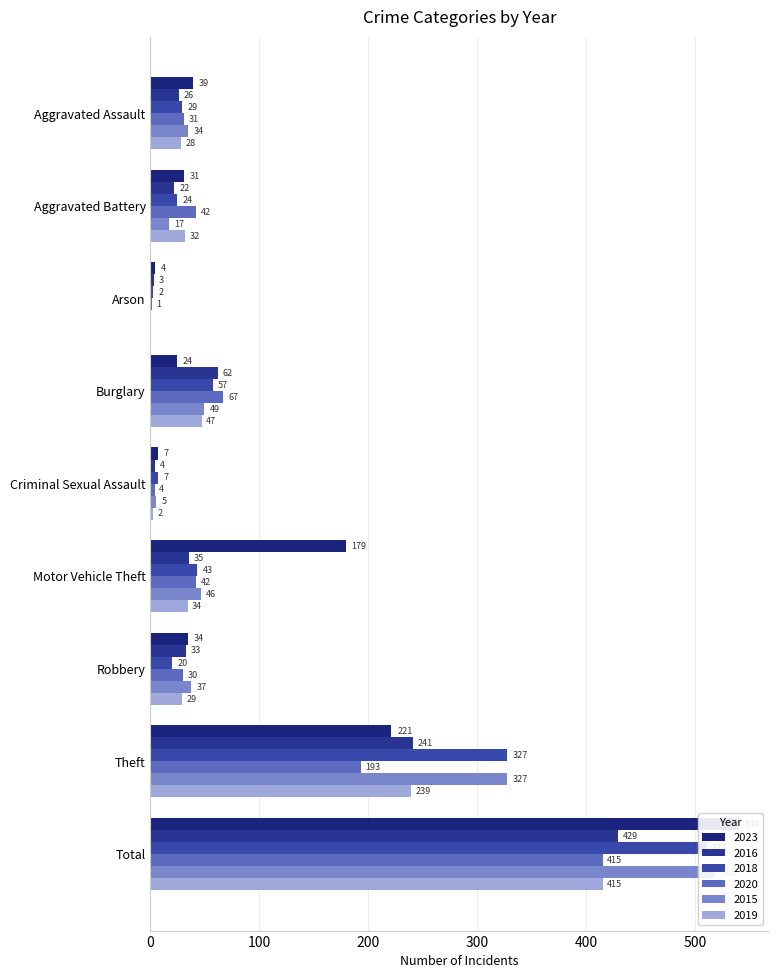

At which label is 2023 closest to 272?

Theft